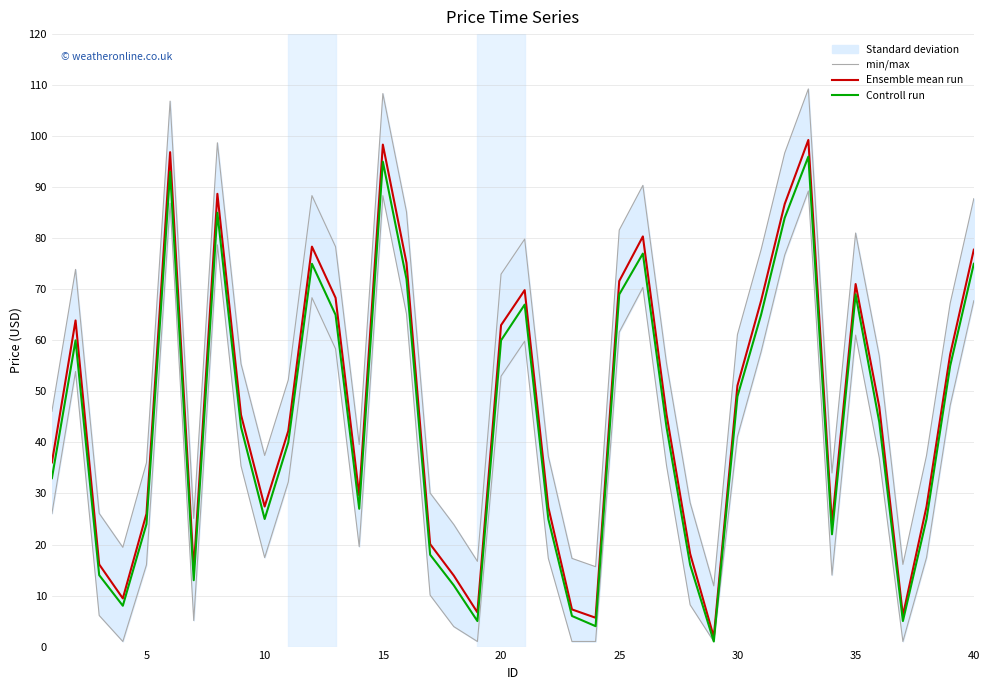

True or false: Controll run has a value of 49.0 at 30.

True